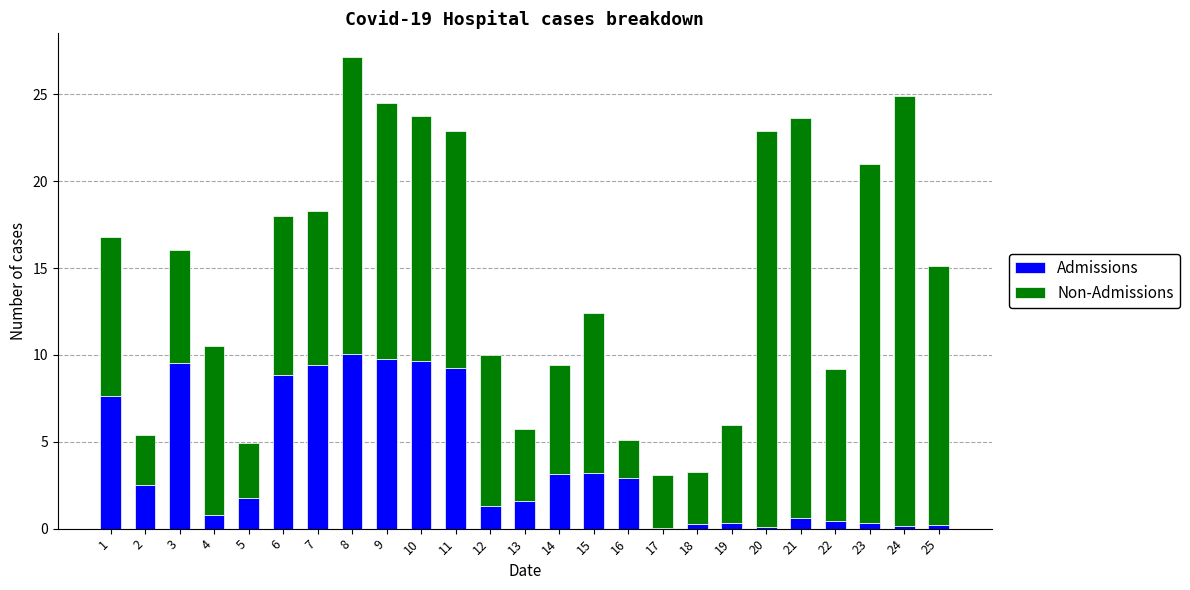

Is it true that Admissions equals 1.6 at 13?

True